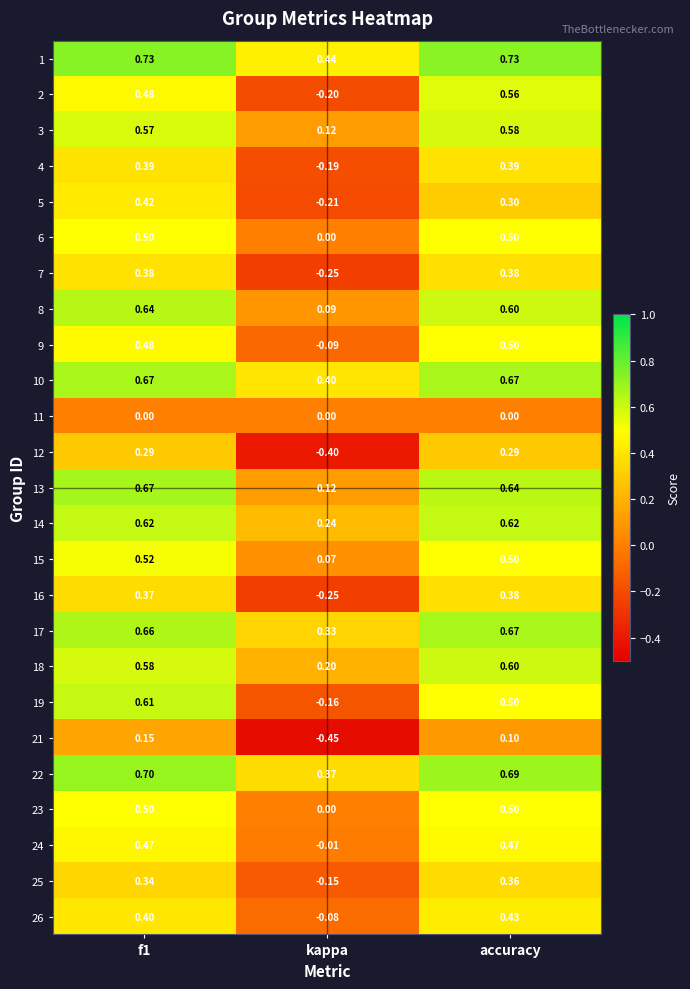

What is the difference between the highest and lowest values at f1?

0.7